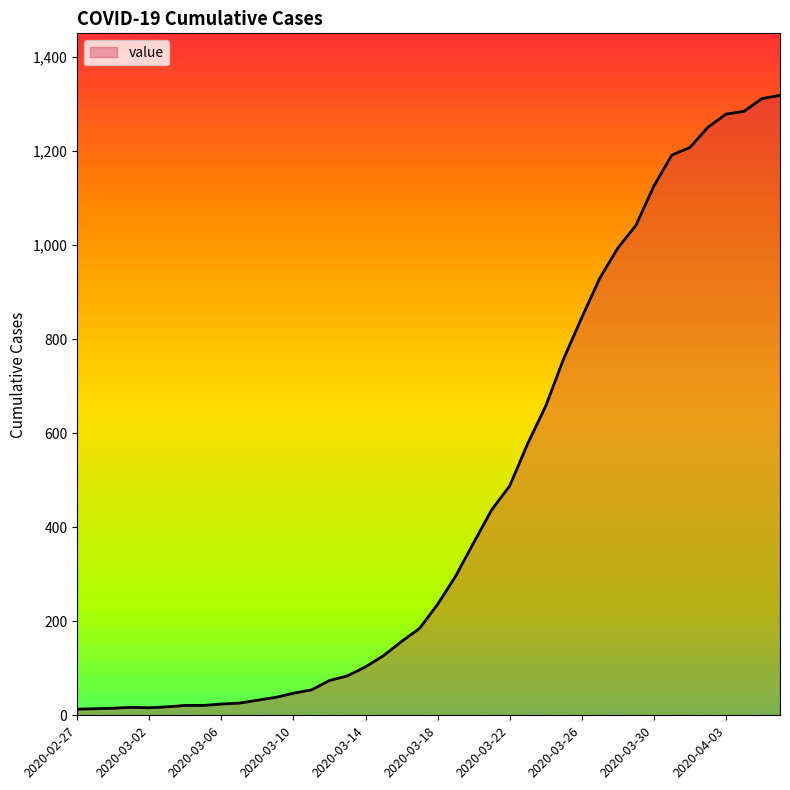

How many lines are shown in the chart?

1